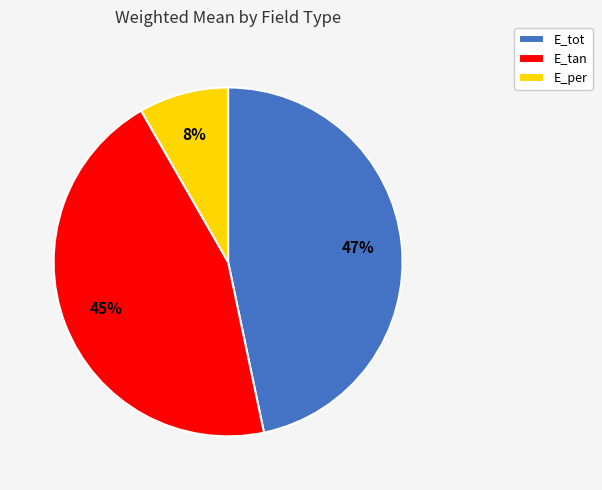

Count the number of slices in the pie.

3